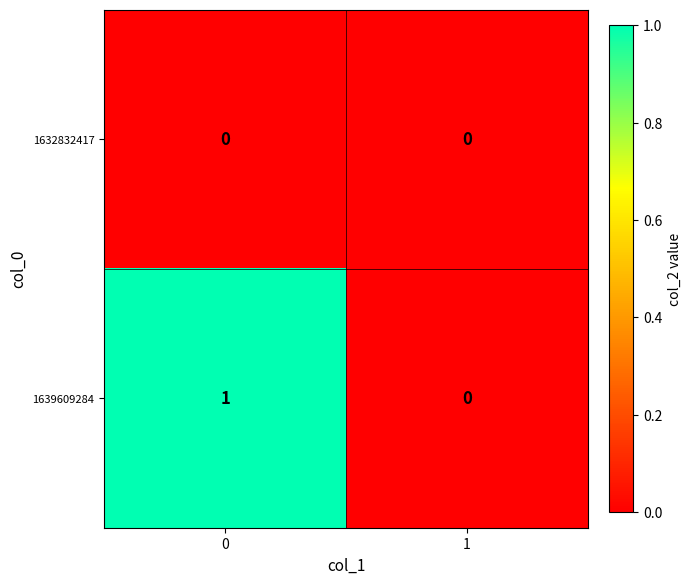

List the series in order of their overall mean, highest first.

1639609284, 1632832417